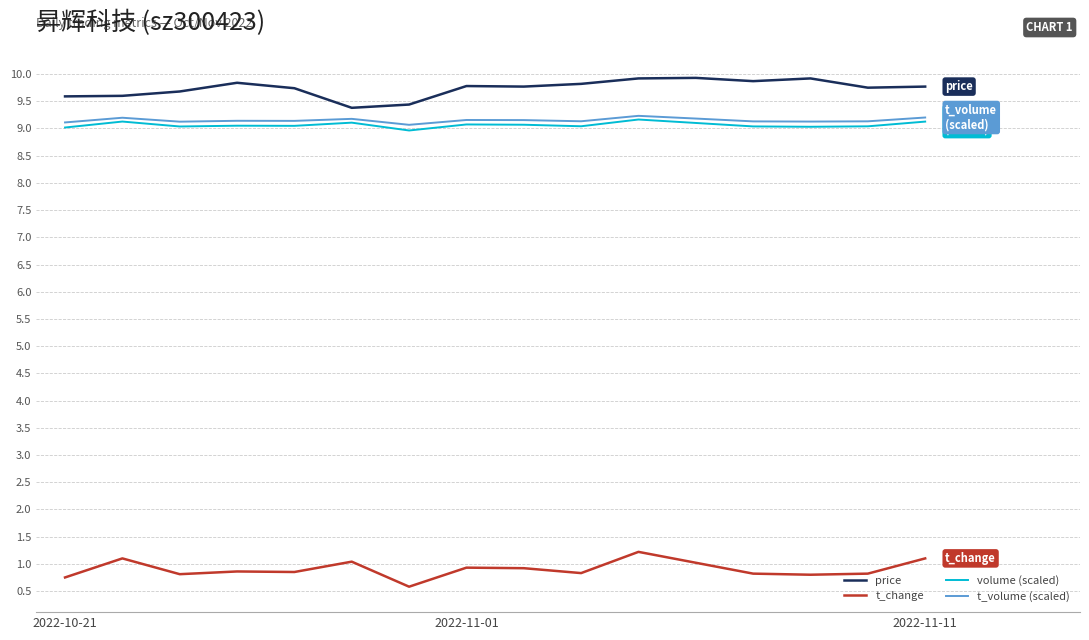

Which series has the largest total across all categories?

price